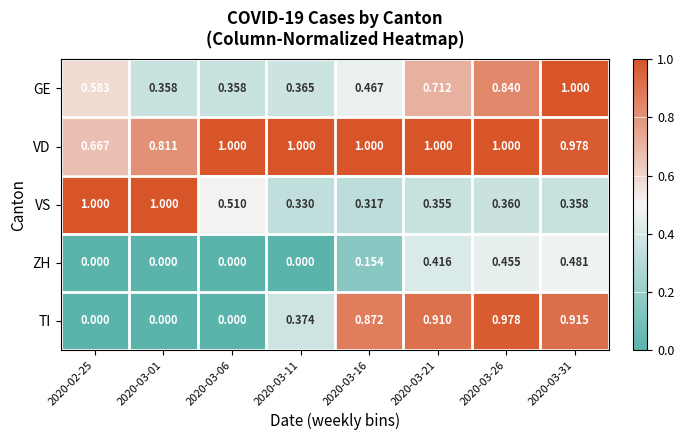

At 2020-03-16, list the series in order from smallest to largest.

ZH, VS, GE, TI, VD